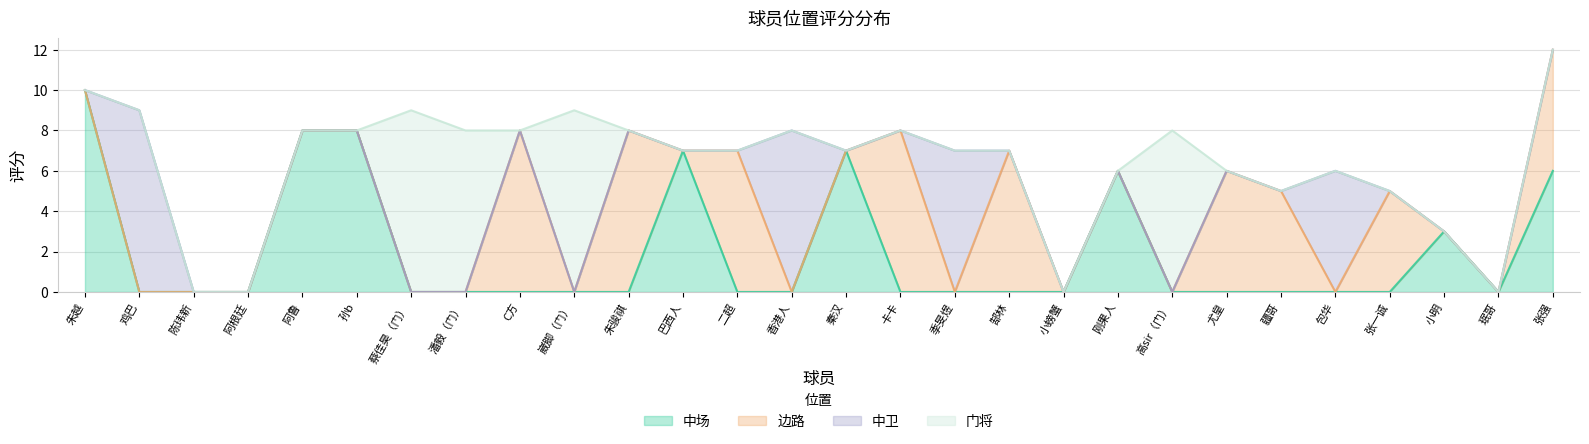

Reading right to left, transcribe all the data shown in this chart.

中场: 张强=6	珉哥=0	小明=3	张一诚=0	包华=0	疆哥=0	尤皇=0	高sir（门）=0	刚果人=6	小螃蟹=0	郜林=0	季旻煜=0	卡卡=0	秦汉=7	香港人=0	二超=0	巴西人=7	朱骏祺=0	崴脚（门）=0	C方=0	潘毅（门）=0	蔡佳昊（门）=0	孙b=8	阿鲁=8	阿根廷=0	陈玮新=0	鸡巴=0	朱越=10
边路: 张强=6	珉哥=0	小明=0	张一诚=5	包华=0	疆哥=5	尤皇=6	高sir（门）=0	刚果人=0	小螃蟹=0	郜林=7	季旻煜=0	卡卡=8	秦汉=0	香港人=0	二超=7	巴西人=0	朱骏祺=8	崴脚（门）=0	C方=8	潘毅（门）=0	蔡佳昊（门）=0	孙b=0	阿鲁=0	阿根廷=0	陈玮新=0	鸡巴=0	朱越=0
中卫: 张强=0	珉哥=0	小明=0	张一诚=0	包华=6	疆哥=0	尤皇=0	高sir（门）=0	刚果人=0	小螃蟹=0	郜林=0	季旻煜=7	卡卡=0	秦汉=0	香港人=8	二超=0	巴西人=0	朱骏祺=0	崴脚（门）=0	C方=0	潘毅（门）=0	蔡佳昊（门）=0	孙b=0	阿鲁=0	阿根廷=0	陈玮新=0	鸡巴=9	朱越=0
门将: 张强=0	珉哥=0	小明=0	张一诚=0	包华=0	疆哥=0	尤皇=0	高sir（门）=8	刚果人=0	小螃蟹=0	郜林=0	季旻煜=0	卡卡=0	秦汉=0	香港人=0	二超=0	巴西人=0	朱骏祺=0	崴脚（门）=9	C方=0	潘毅（门）=8	蔡佳昊（门）=9	孙b=0	阿鲁=0	阿根廷=0	陈玮新=0	鸡巴=0	朱越=0